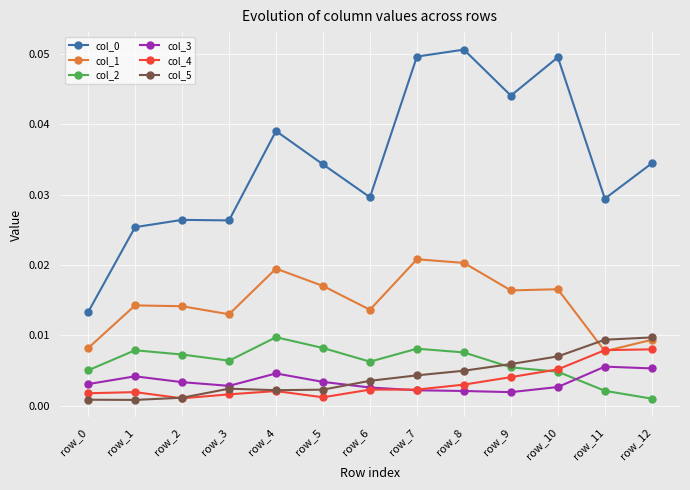

What is the sum of all col_0 values?

0.5